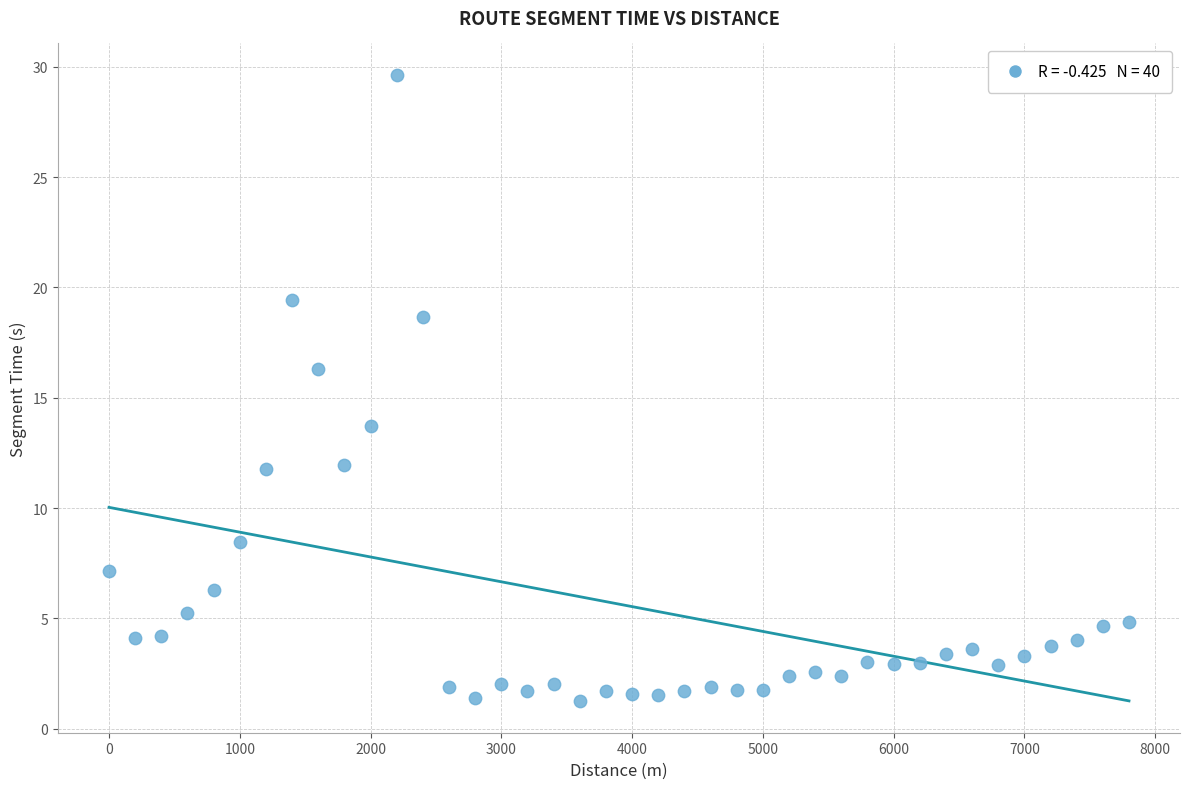

What is the range of X values (max minus min)?

7800.0